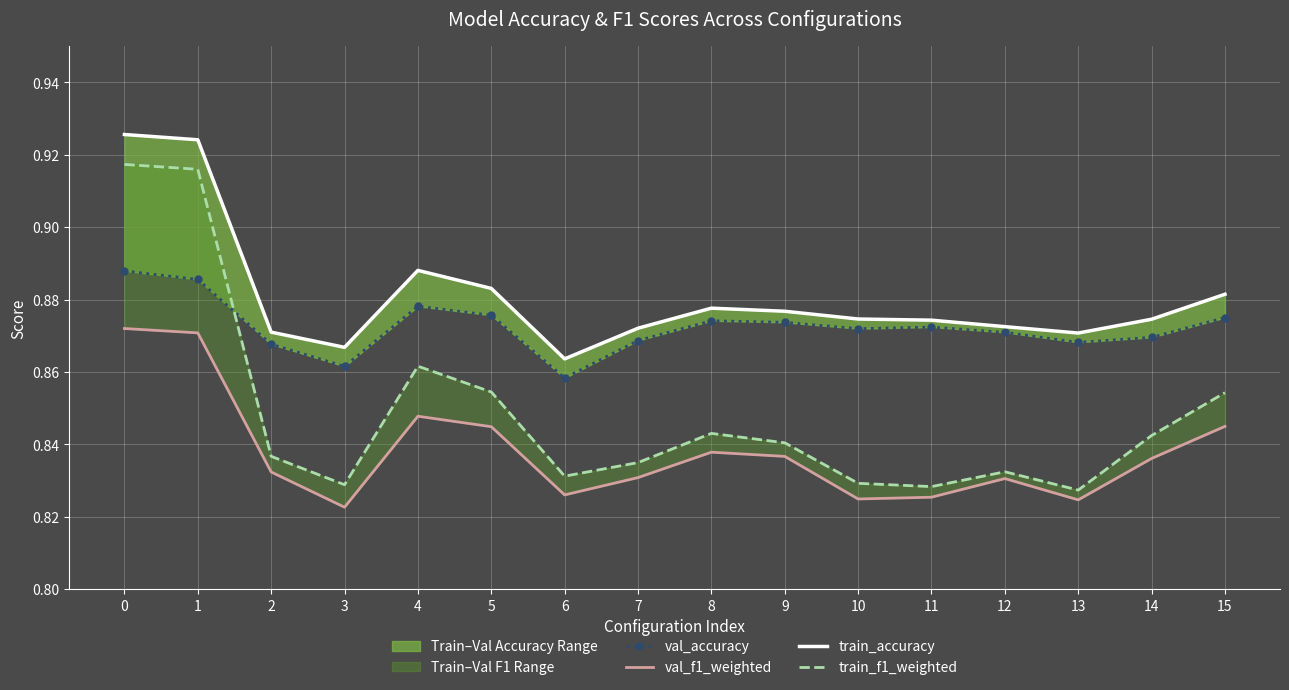

At how many categories does at least one series exceed 0?

16